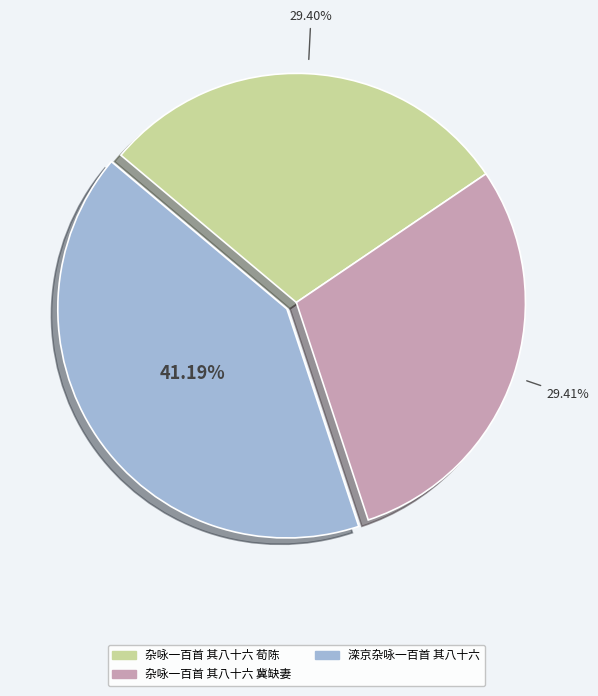

How much of the chart is everything except 滦京杂咏一百首 其八十六?

58.8%